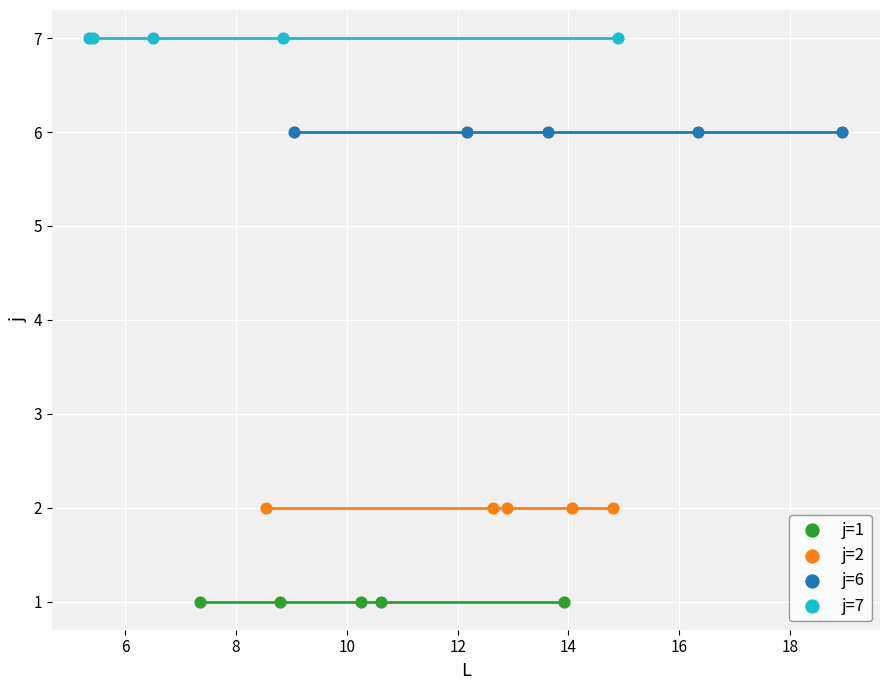

Which series reaches the maximum Y coordinate?

j=7